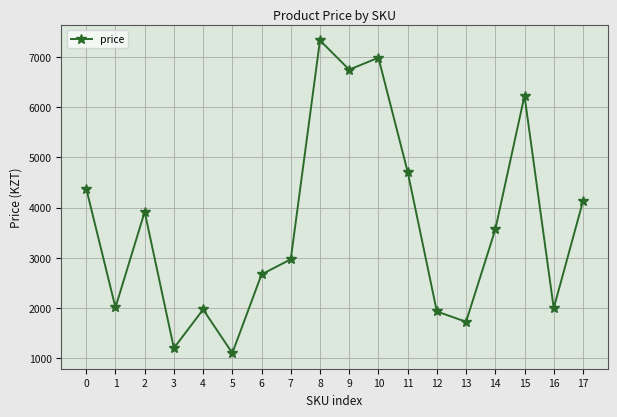

Does the chart have visible grid lines?

Yes